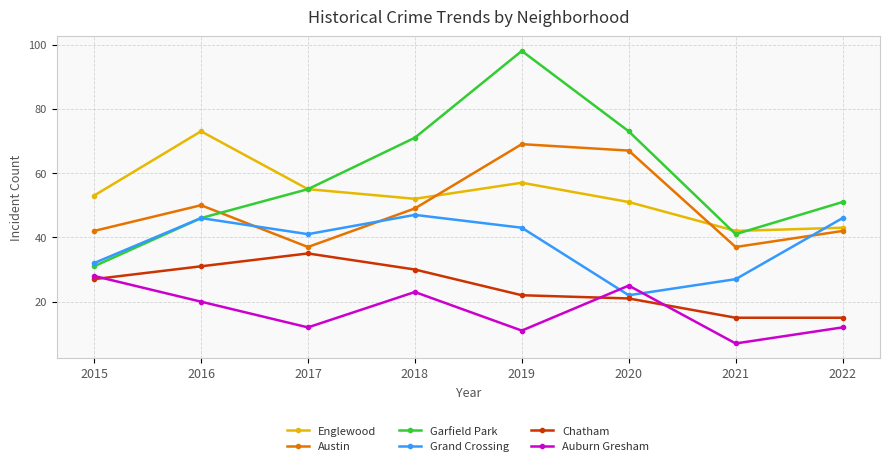

What is the sum of the Austin values at 2015 and 2016?

92